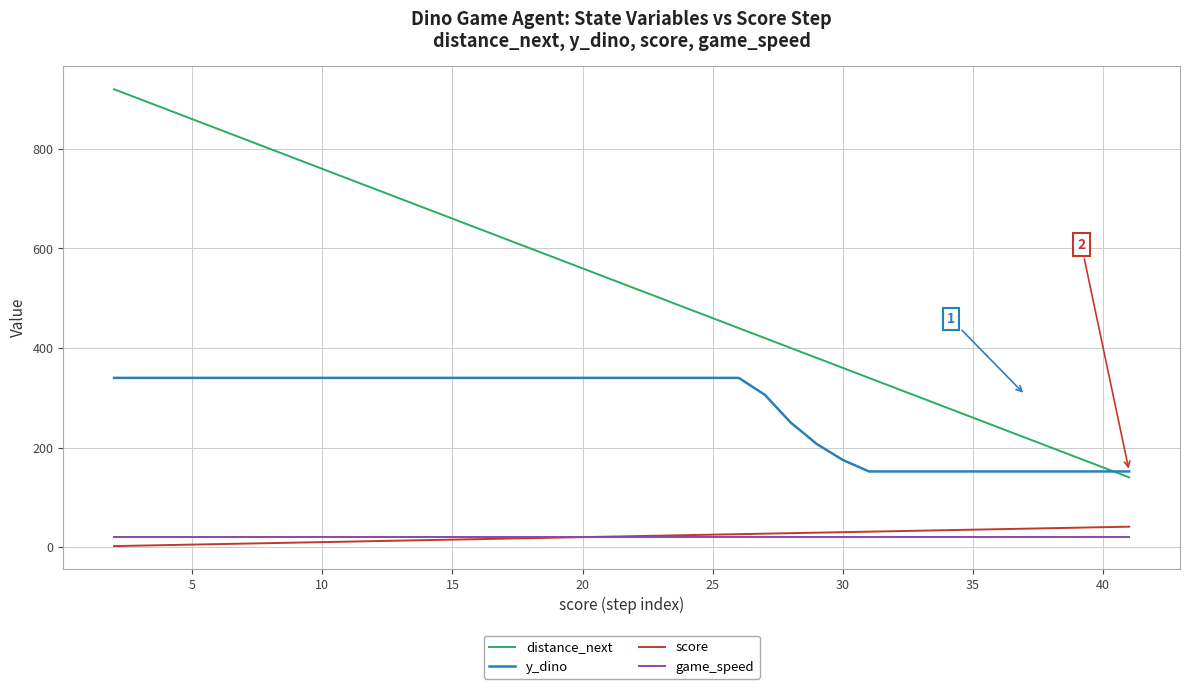

Which series has the widest spread of values?

distance_next